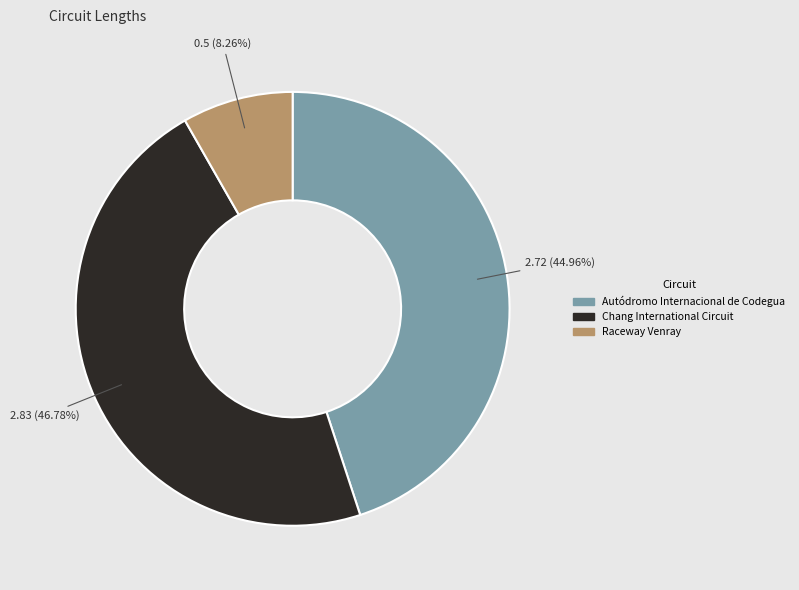

The Chang International Circuit slice represents 37% of the pie. True or false?

False